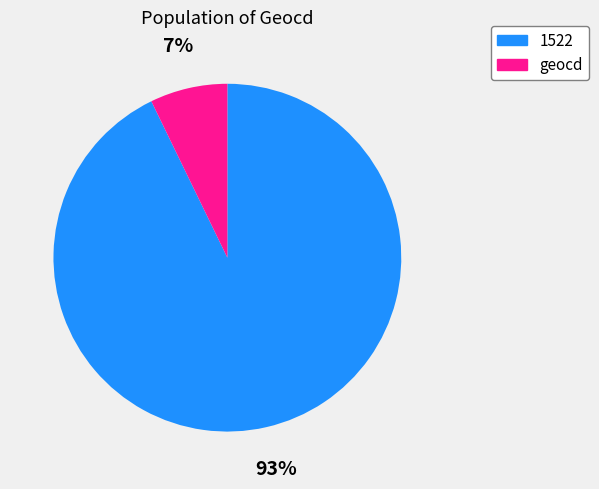

Is there any slice that represents more than half of the pie?

Yes